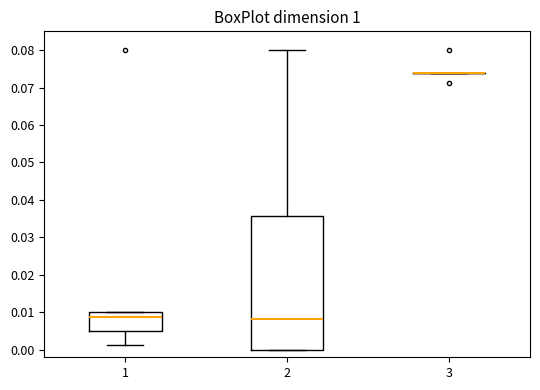

Comparing the boxes themselves (not the whiskers), which one is the tallest?

2